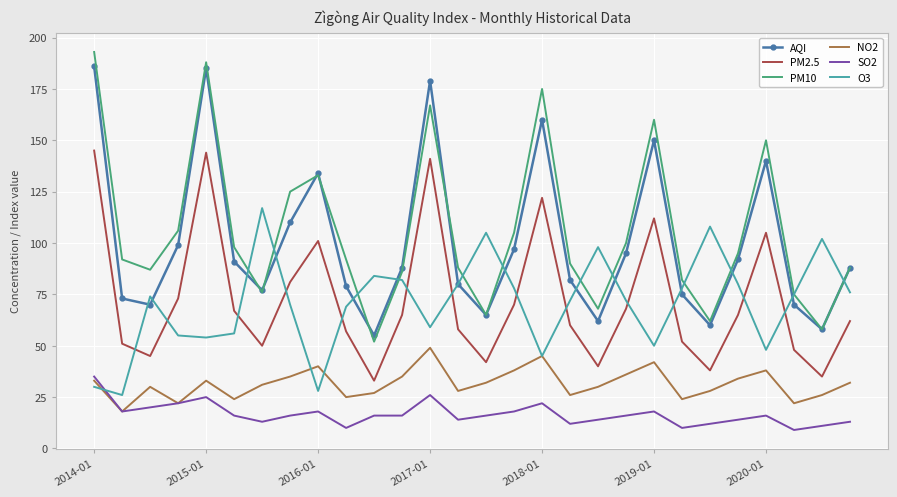

Which series has the widest spread of values?

PM10